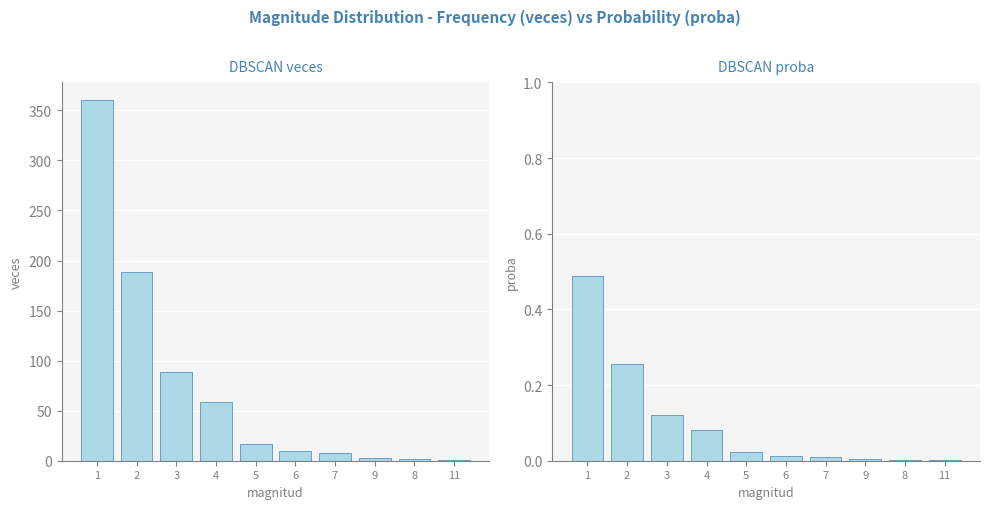

What is the sum of all veces values?

738.0